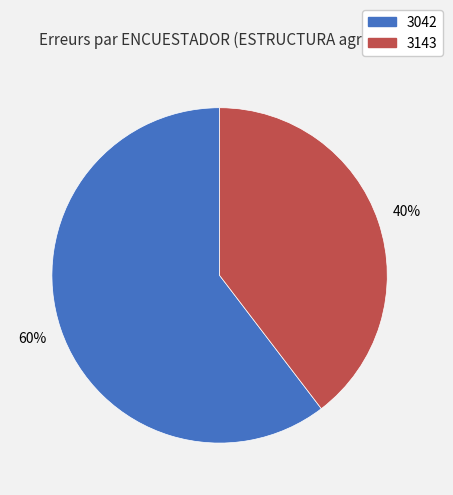

Count the number of slices in the pie.

2